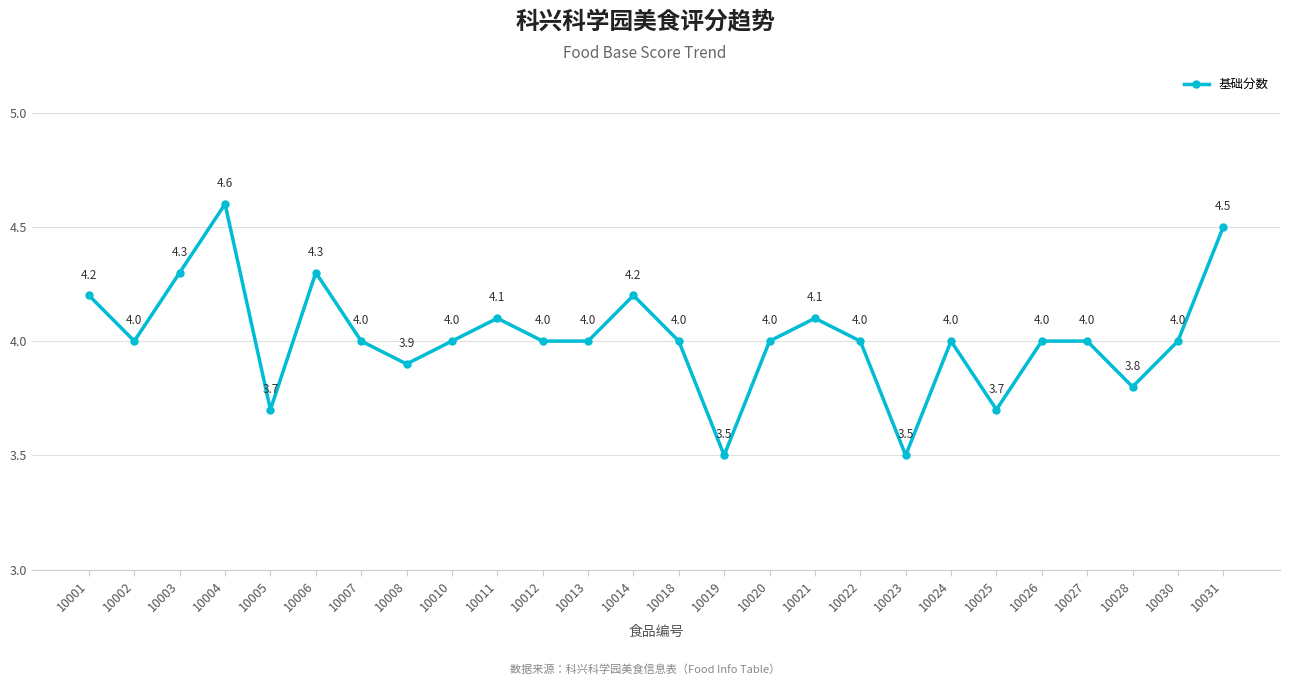

Does the chart have visible grid lines?

Yes